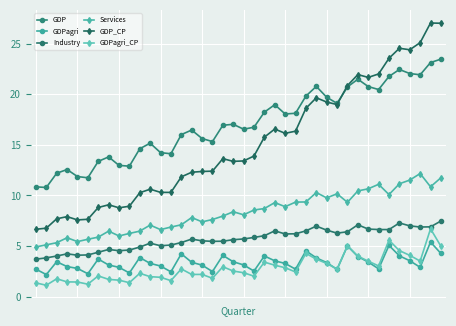

How many data points does each series have?

40